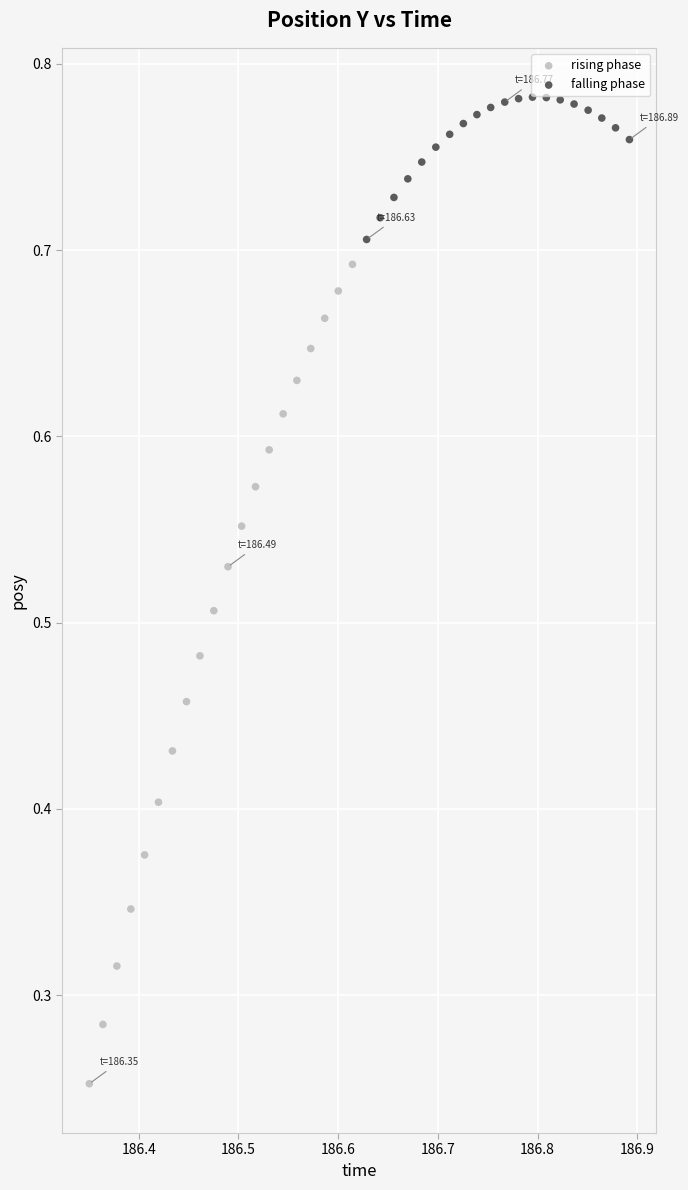

What are all the series names shown in the legend?

rising phase, falling phase